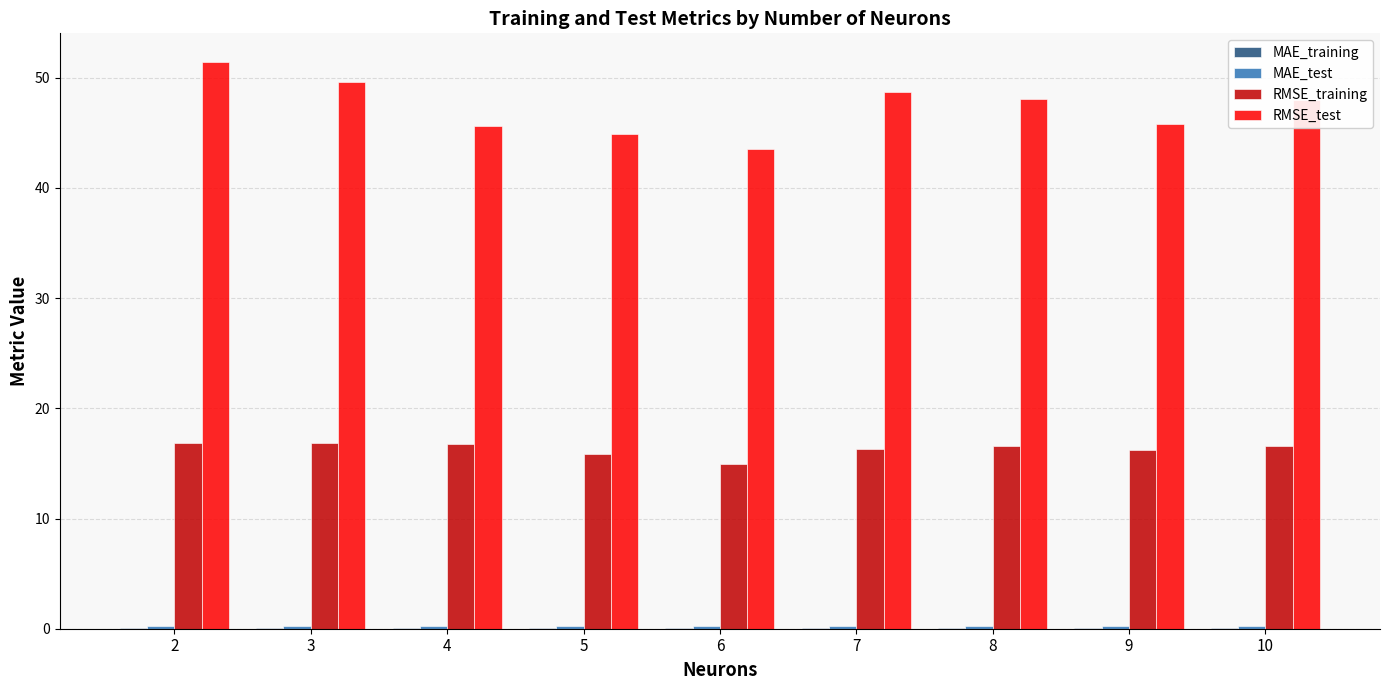

What is the highest value of the RMSE_test series?

51.5